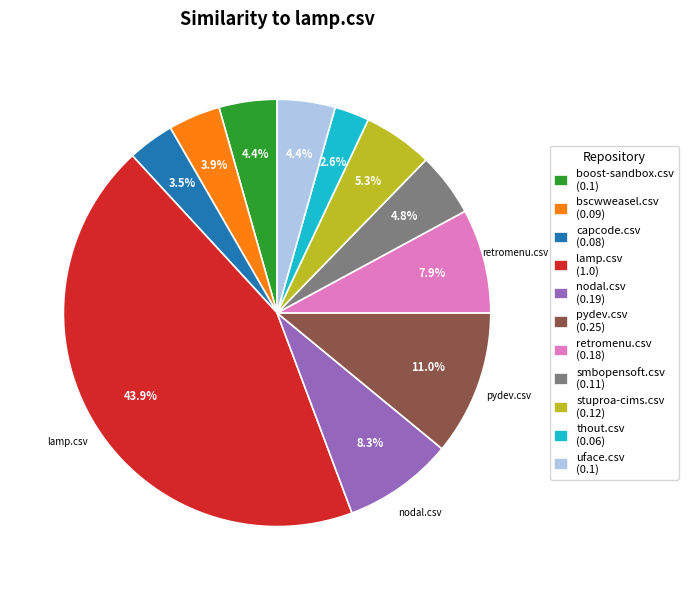

Combined, do pydev.csv and capcode.csv account for over 50%?

No